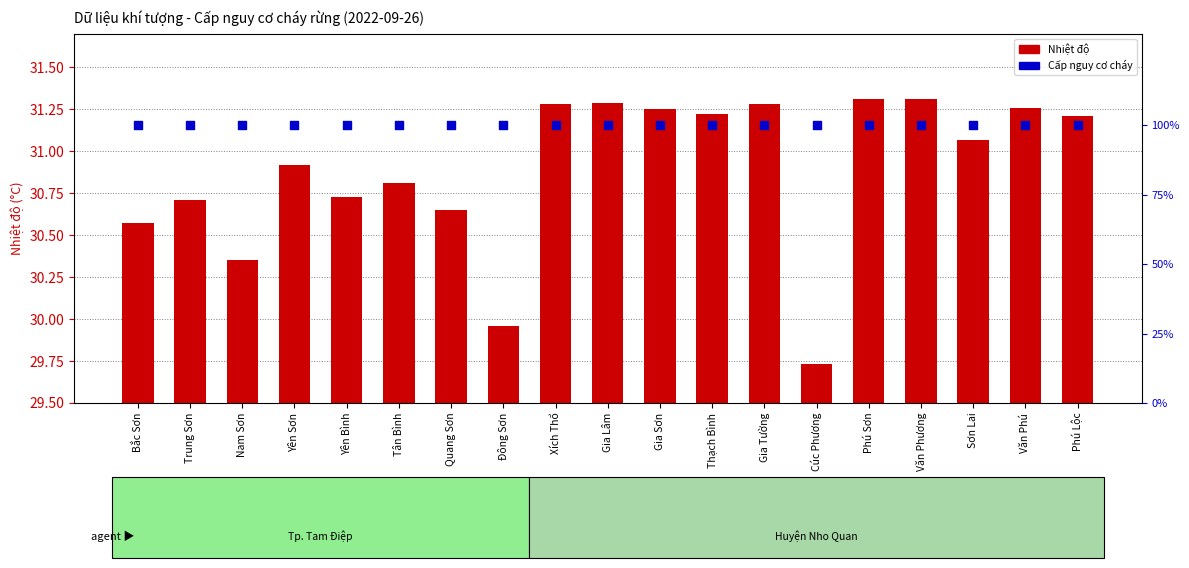

Which series reaches the minimum Y coordinate?

Nhiệt độ